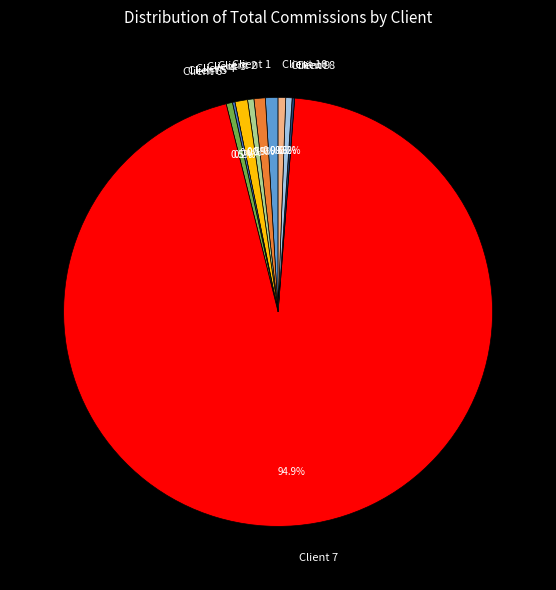

To the nearest percent, what percentage of the pie is Client 7?

95%